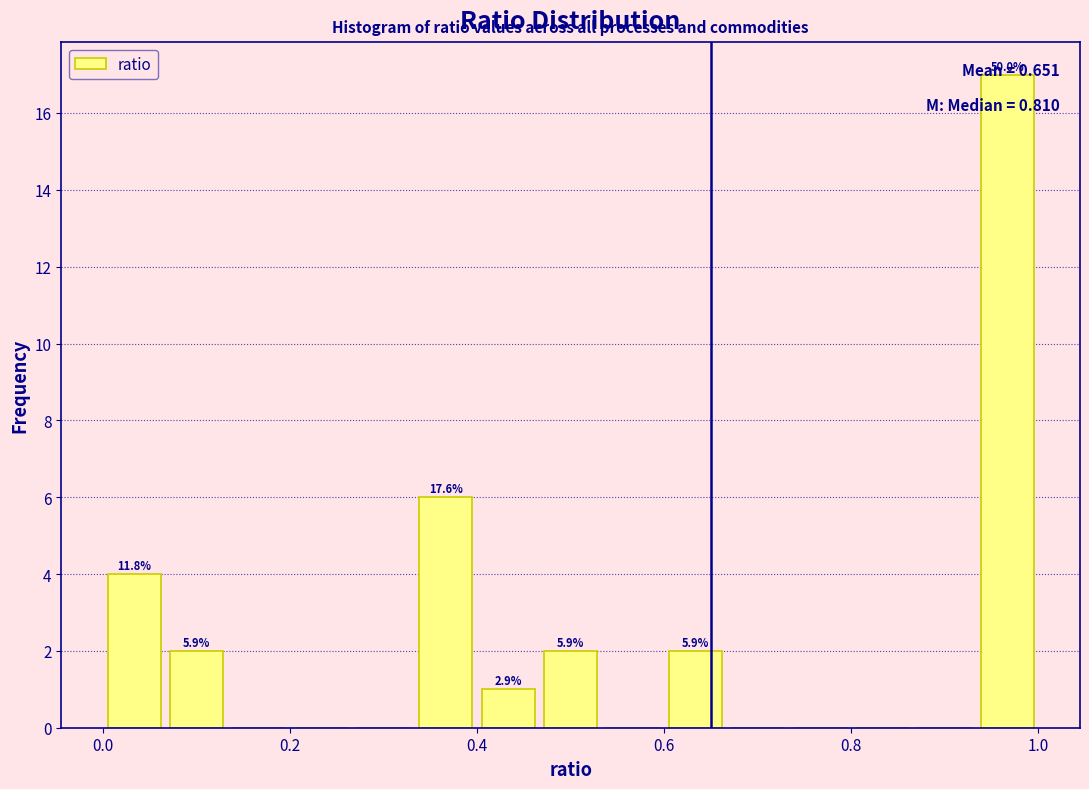

Around what value on the x-axis is the tallest bar? Give the approximate position of its centre, as read against the axis.

0.96